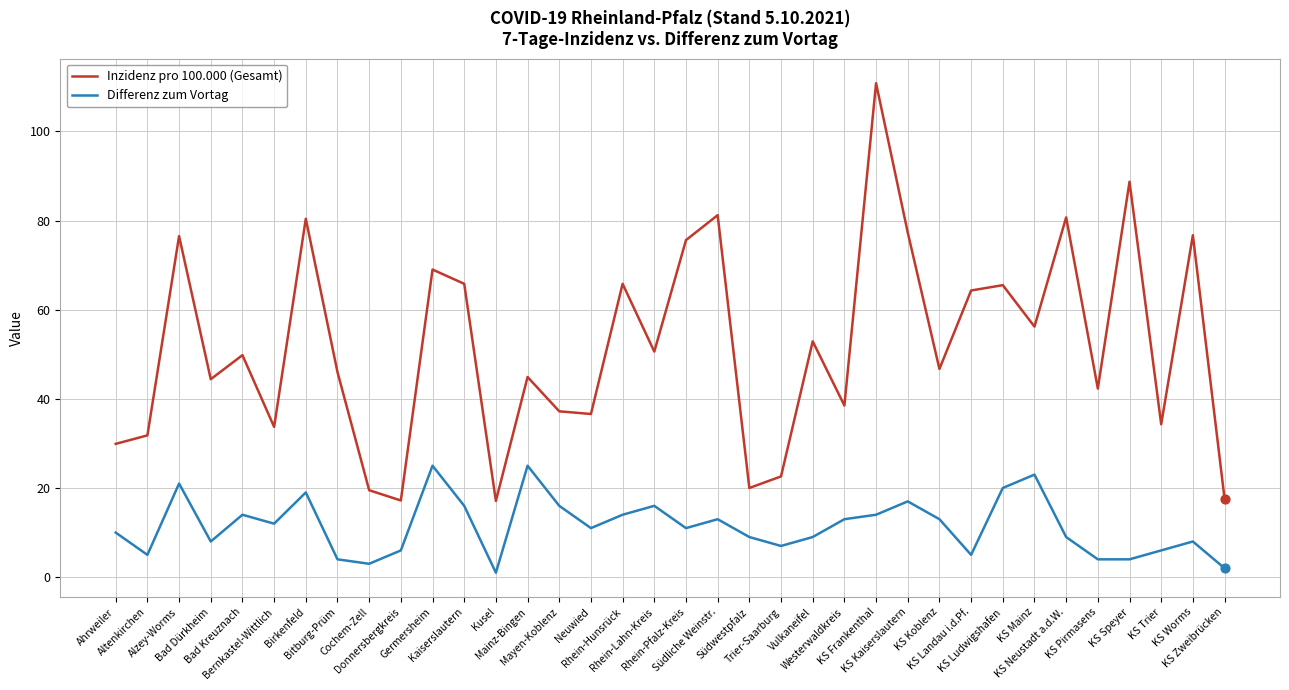

Which series has the largest range (max minus min)?

Inzidenz pro 100.000 (Gesamt)